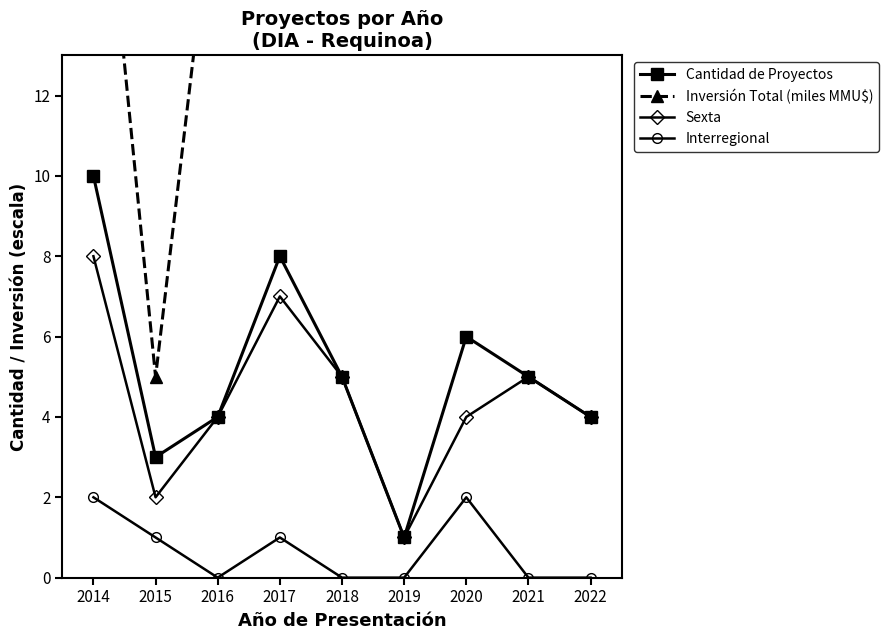

What is the maximum value for Cantidad de Proyectos?

10